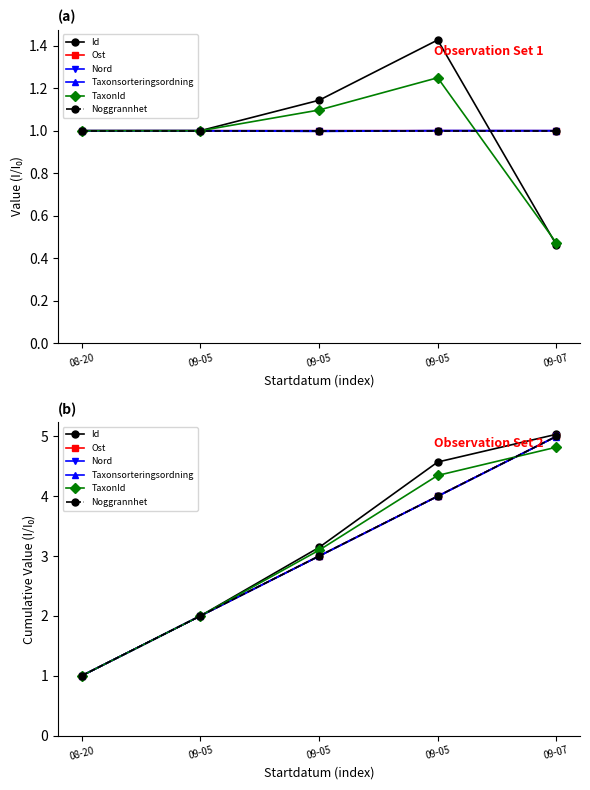

List the series in order of their peak value, highest first.

Id, Ost, Nord, Noggrannhet, Taxonsorteringsordning, TaxonId